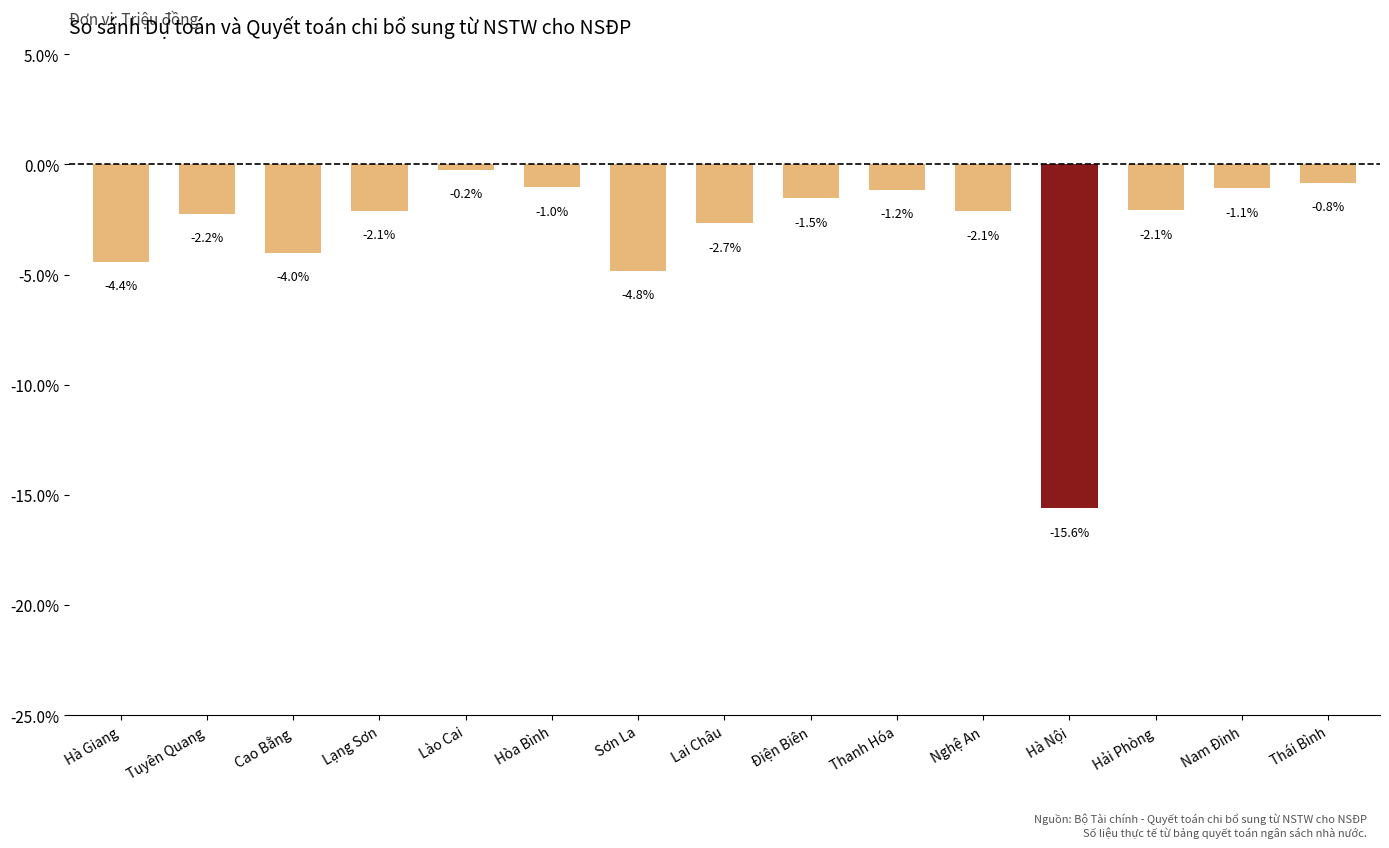

Reading left to right, list all the values displayed in this chart.

Hà Giang=-4.4	Tuyên Quang=-2.2	Cao Bằng=-4.0	Lạng Sơn=-2.1	Lào Cai=-0.2	Hòa Bình=-1.0	Sơn La=-4.8	Lai Châu=-2.7	Điện Biên=-1.5	Thanh Hóa=-1.2	Nghệ An=-2.1	Hà Nội=-15.6	Hải Phòng=-2.1	Nam Đinh=-1.1	Thái Bình=-0.8